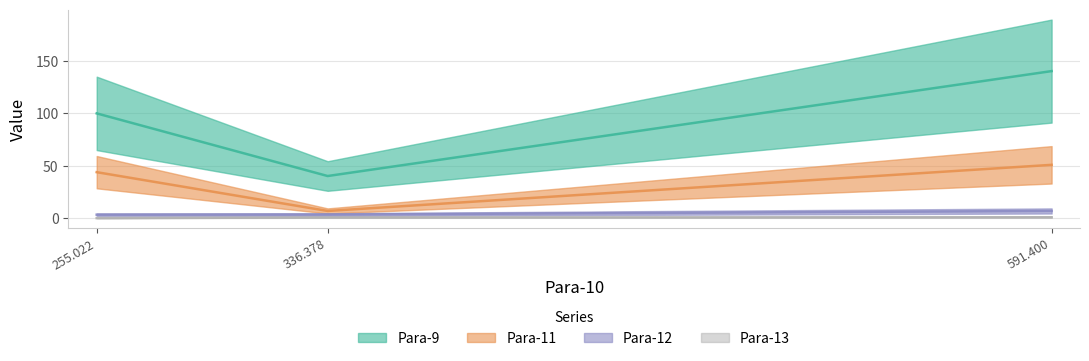

What is the label of the 2nd point from the right?

336.378